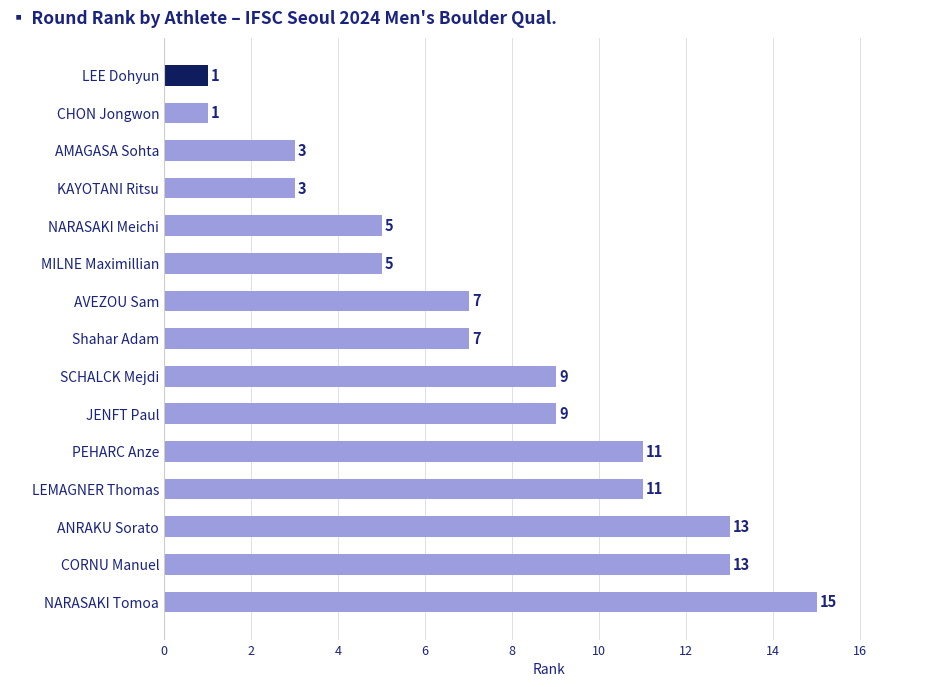

At which category does the chart reach its peak across all series?

NARASAKI Tomoa